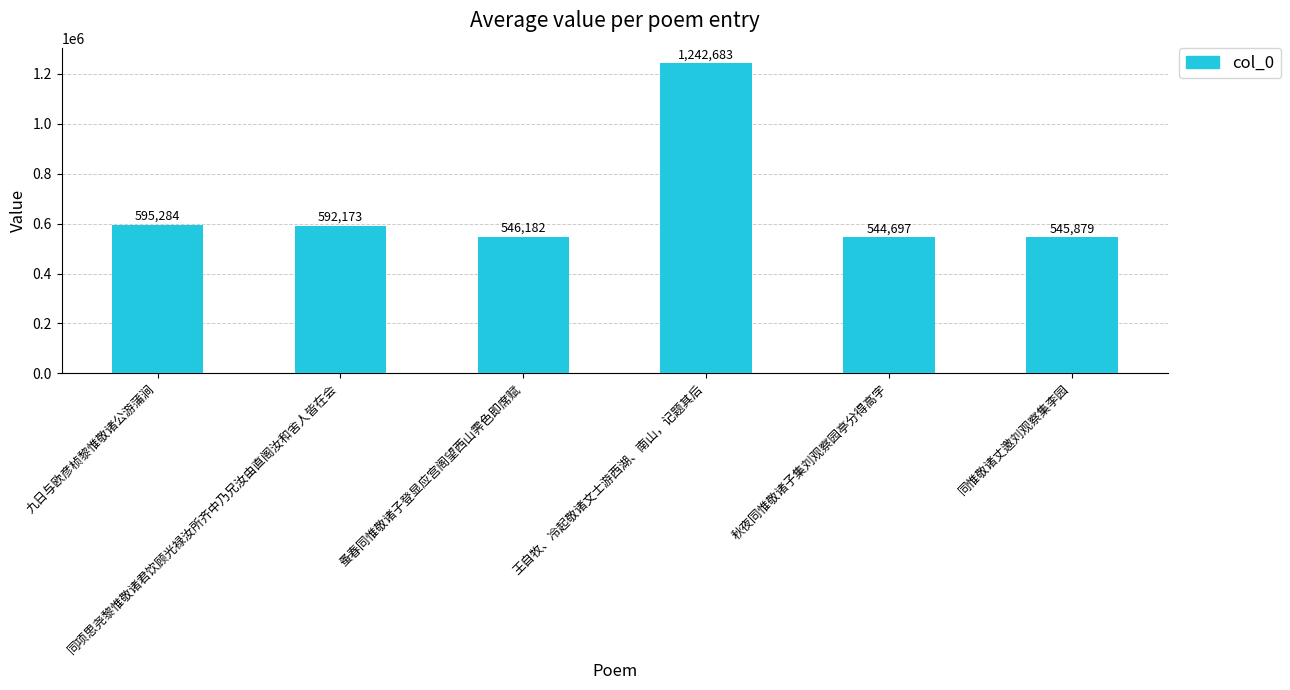

What is the approximate value at 同项思尧黎惟敬诸君饮顾光禄汝所齐中乃兄汝由直阁汝和舍人皆在会?

592173